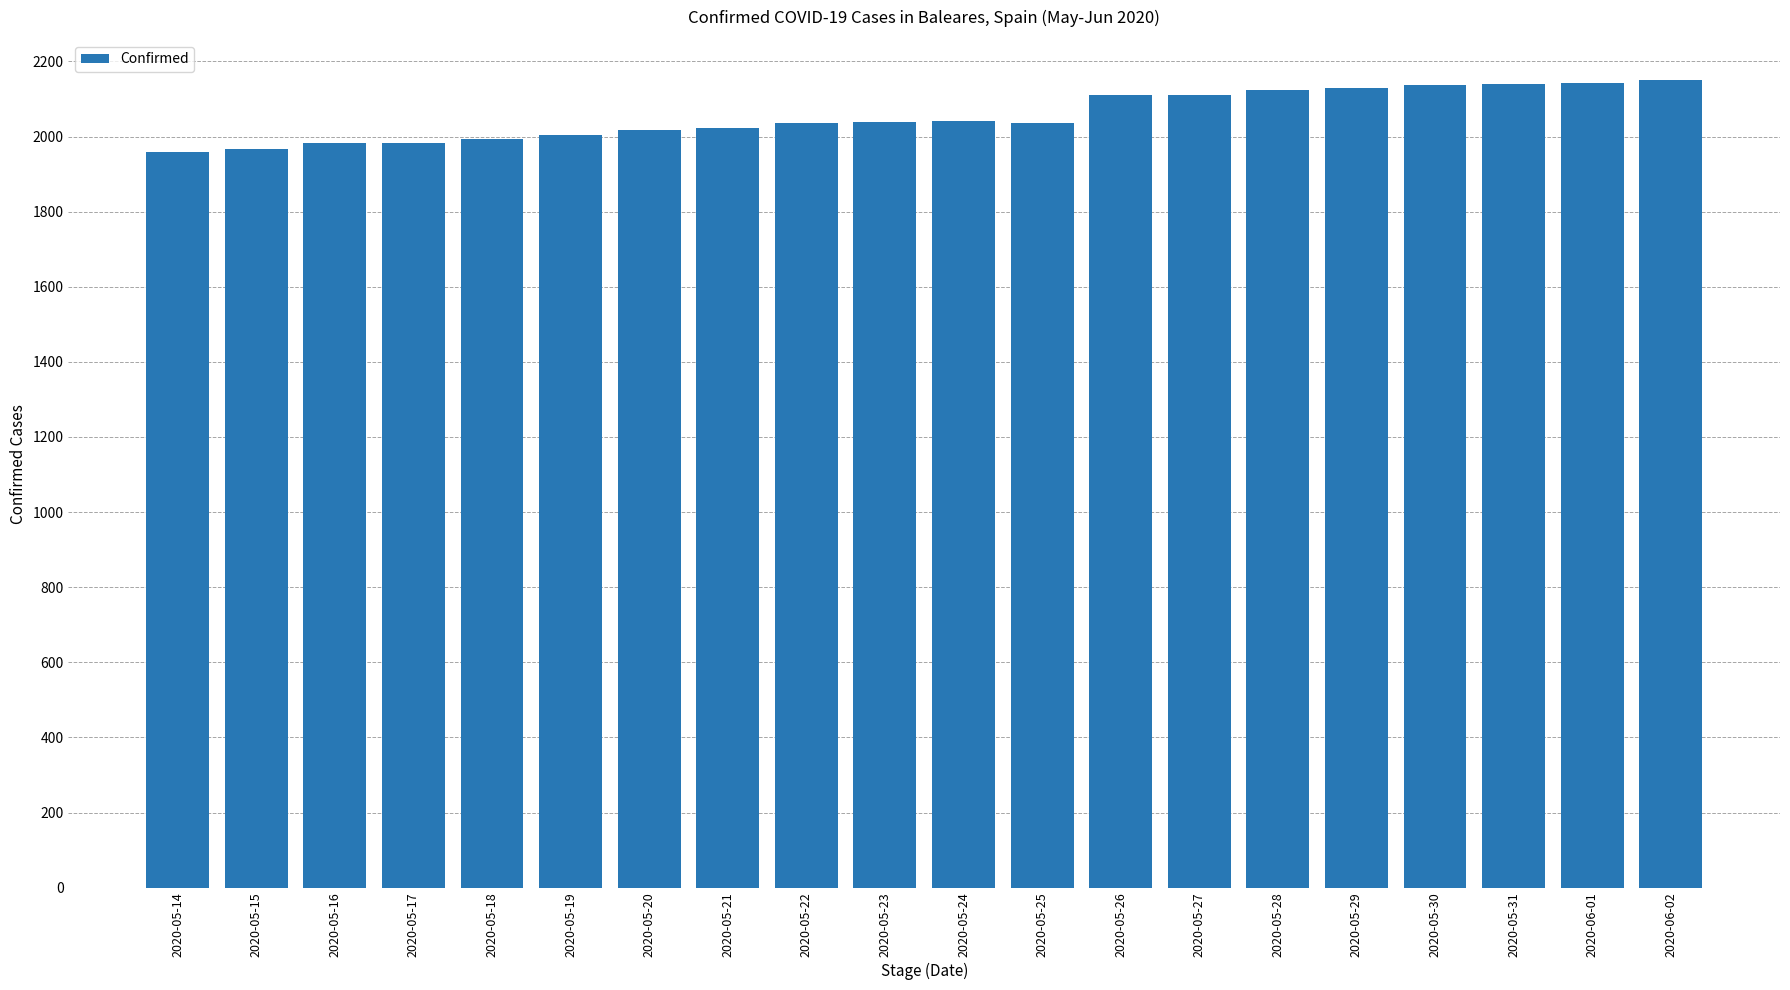

Is it true that the value at 2020-05-31 is 2141?

True